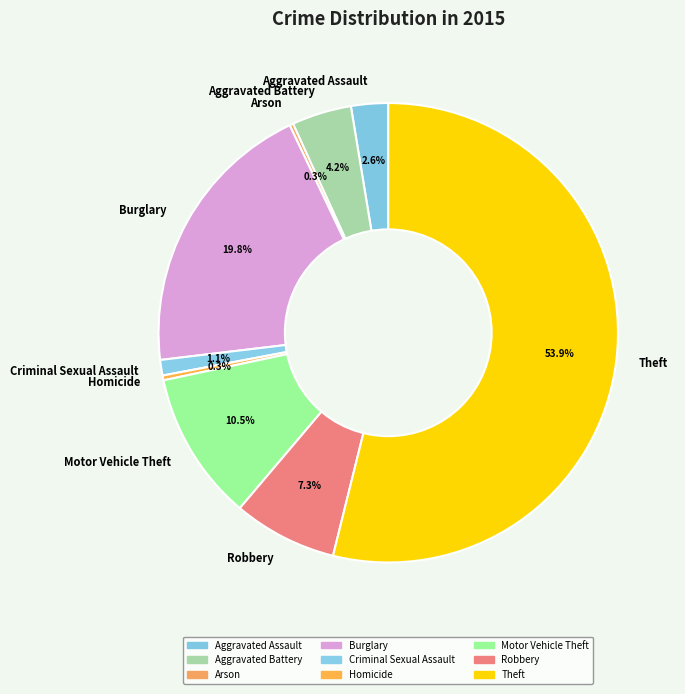

Approximately how many times larger is the value at Burglary compared to Aggravated Assault?

7.6